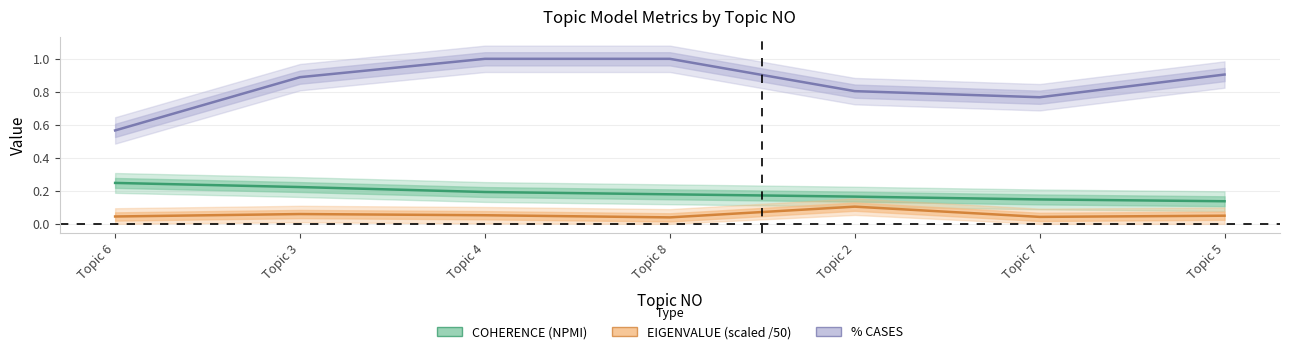

Rank the series by their maximum value, from highest to lowest.

% CASES, COHERENCE (NPMI), EIGENVALUE